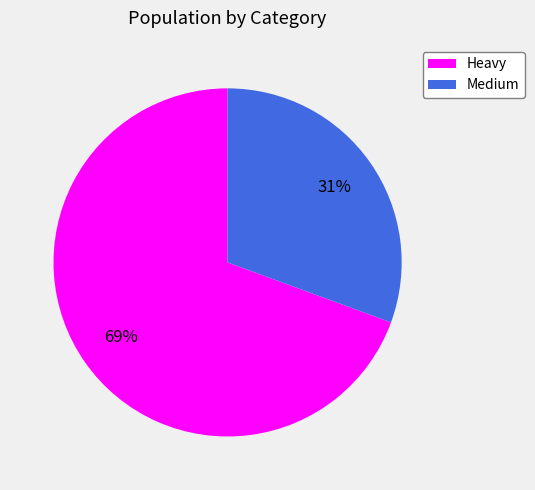

What is the smallest slice in the pie chart?

Medium